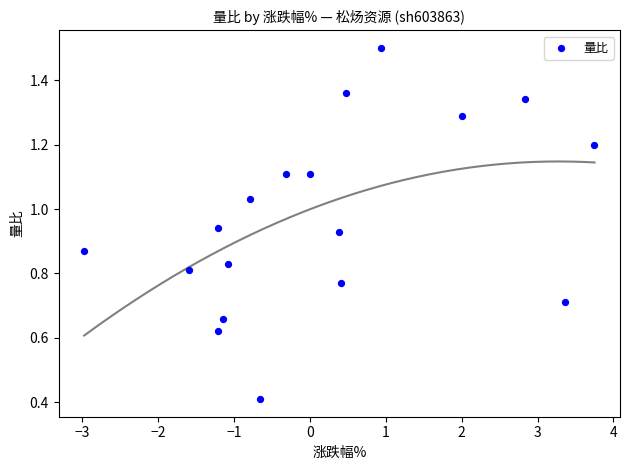

What Y value in the scatter plot is closest to 0?

0.4